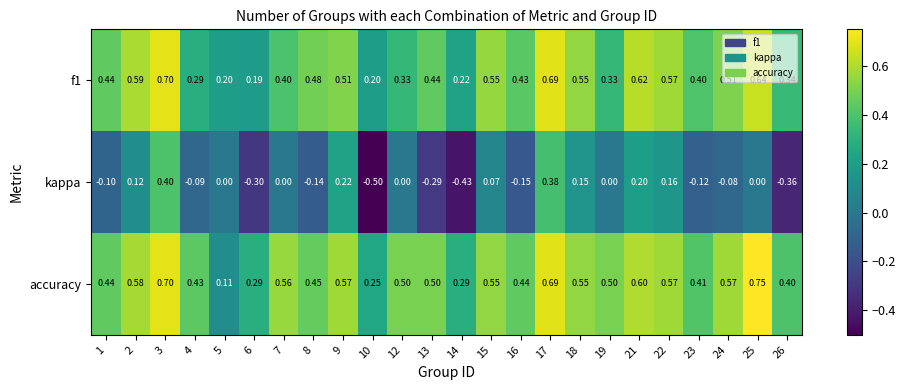

Which series changed the most between 8 and 18?

kappa